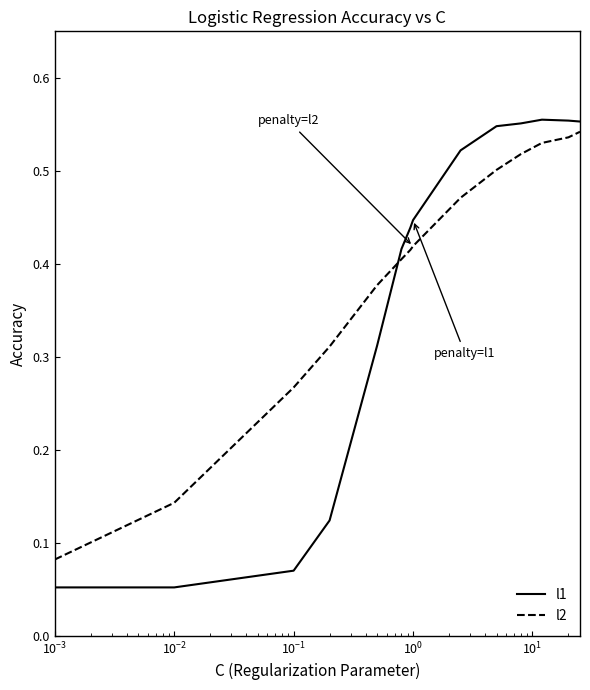

Which series has the largest range (max minus min)?

l1